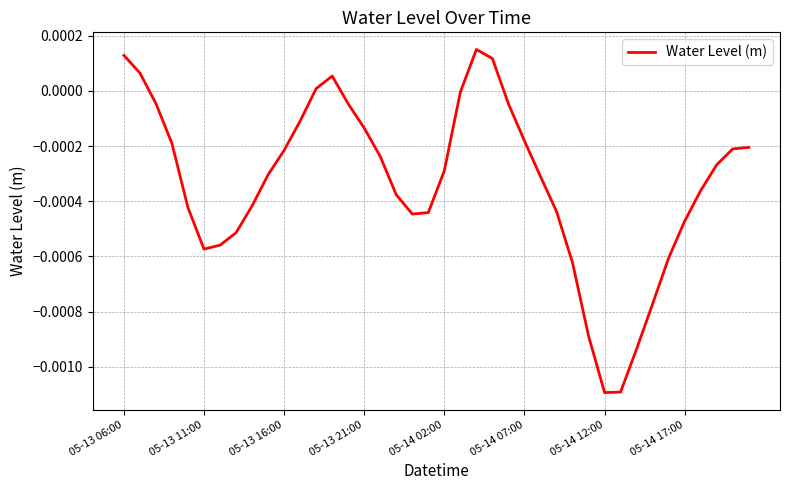

How many lines are shown in the chart?

1